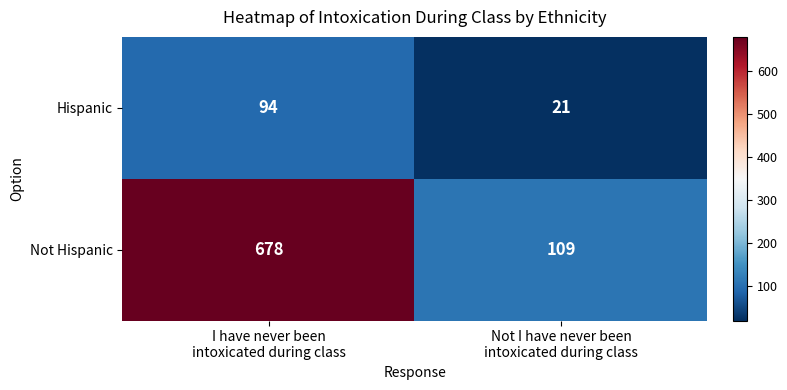

Which label corresponds to the smallest value in the chart?

Not I have never been
intoxicated during class